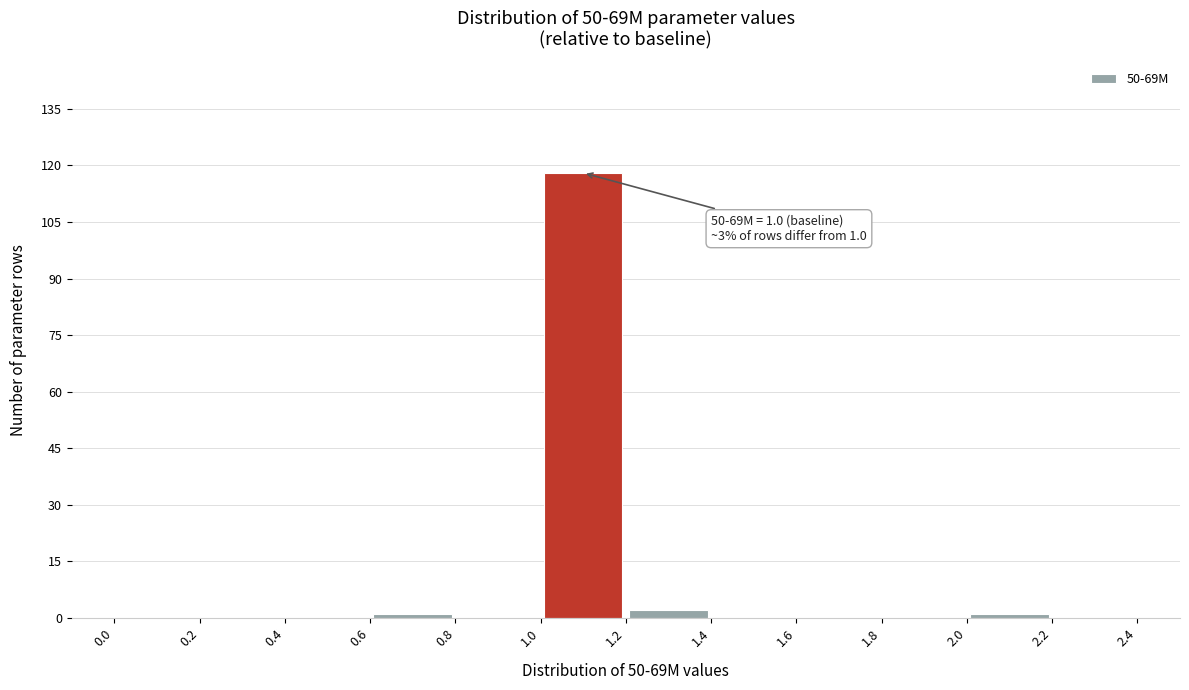

Over which range of the x-axis is the bar tallest?

1.0 to 1.2